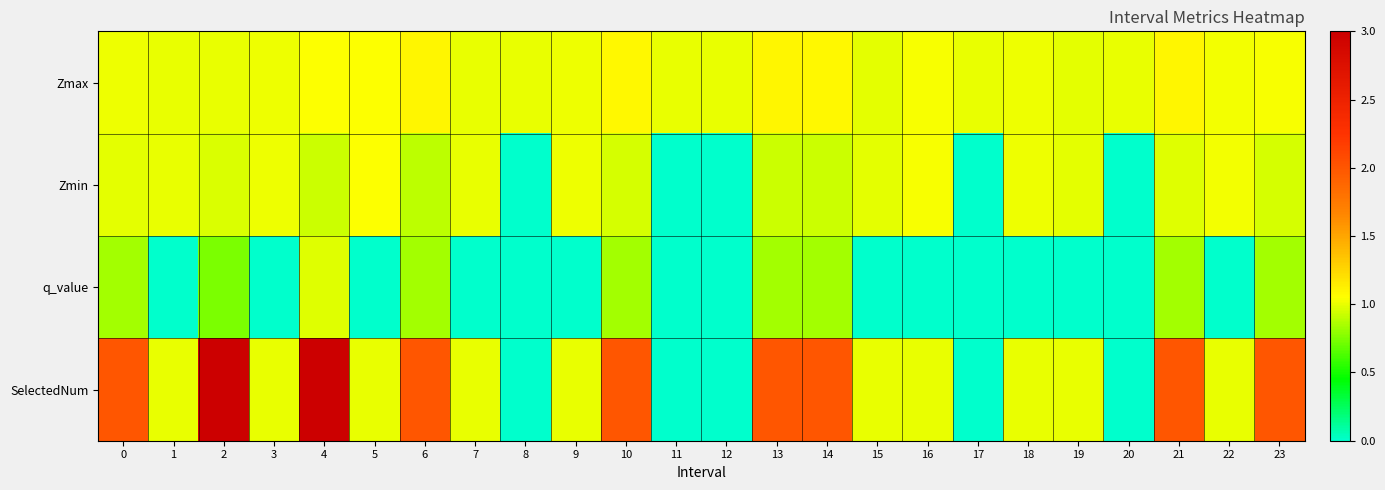

Reading right to left, list all the values displayed in this chart.

Zmax: 23=1.0	22=1.0	21=1.1	20=1.0	19=1.0	18=1.0	17=1.0	16=1.0	15=1.0	14=1.1	13=1.1	12=1.0	11=1.0	10=1.1	9=1.0	8=1.0	7=1.0	6=1.1	5=1.1	4=1.1	3=1.0	2=1.0	1=1.0	0=1.0
Zmin: 23=1.0	22=1.0	21=1.0	20=0.0	19=1.0	18=1.0	17=0.0	16=1.0	15=1.0	14=0.9	13=0.9	12=0.0	11=0.0	10=1.0	9=1.0	8=0.0	7=1.0	6=0.9	5=1.1	4=0.9	3=1.0	2=1.0	1=1.0	0=1.0
q_value: 23=0.8	22=-0.0	21=0.8	20=0.0	19=-0.0	18=-0.0	17=0.0	16=-0.0	15=-0.0	14=0.8	13=0.8	12=0.0	11=0.0	10=0.8	9=-0.0	8=0.0	7=-0.0	6=0.8	5=-0.0	4=1.0	3=-0.0	2=0.7	1=-0.0	0=0.8
SelectedNum: 23=2.0	22=1.0	21=2.0	20=0.0	19=1.0	18=1.0	17=0.0	16=1.0	15=1.0	14=2.0	13=2.0	12=0.0	11=0.0	10=2.0	9=1.0	8=0.0	7=1.0	6=2.0	5=1.0	4=3.0	3=1.0	2=3.0	1=1.0	0=2.0